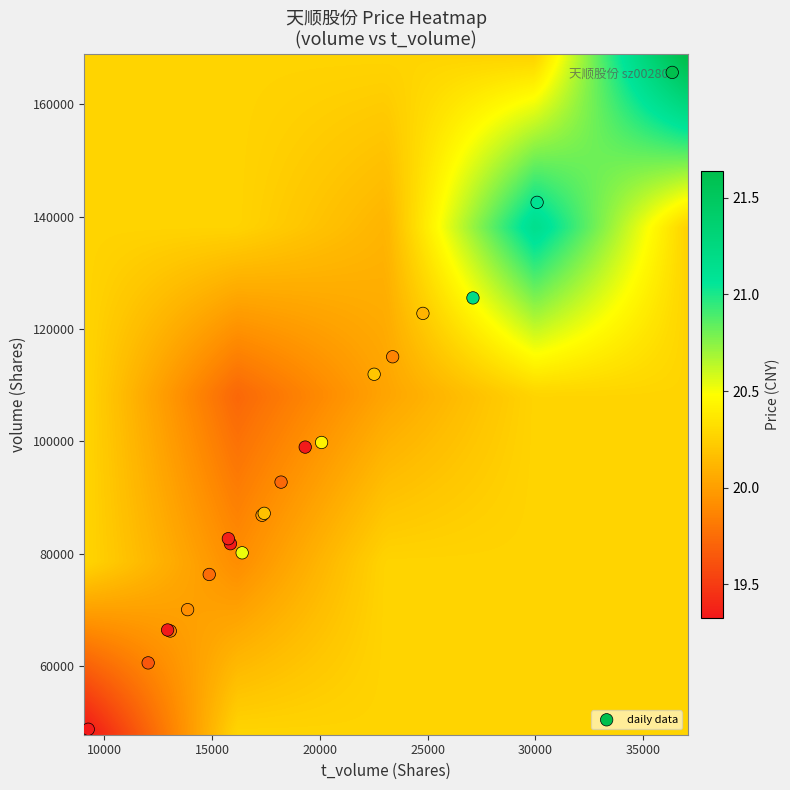

Rank the categories by 2022-11-03 value from highest to lowest.

volume, t_volume, price